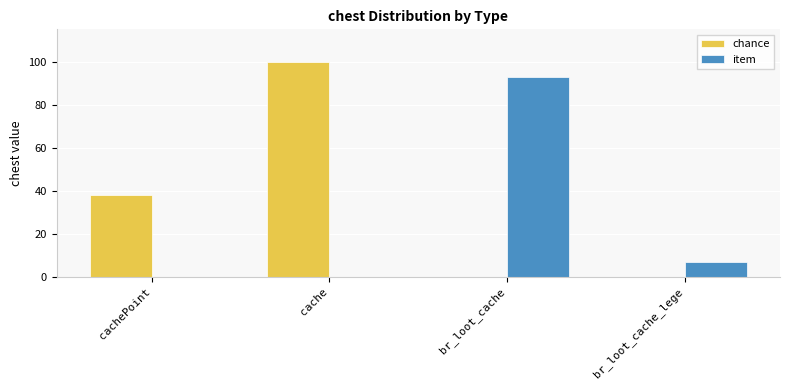

Between cachePoint and br_loot_cache_lege, which series saw the biggest shift?

chance